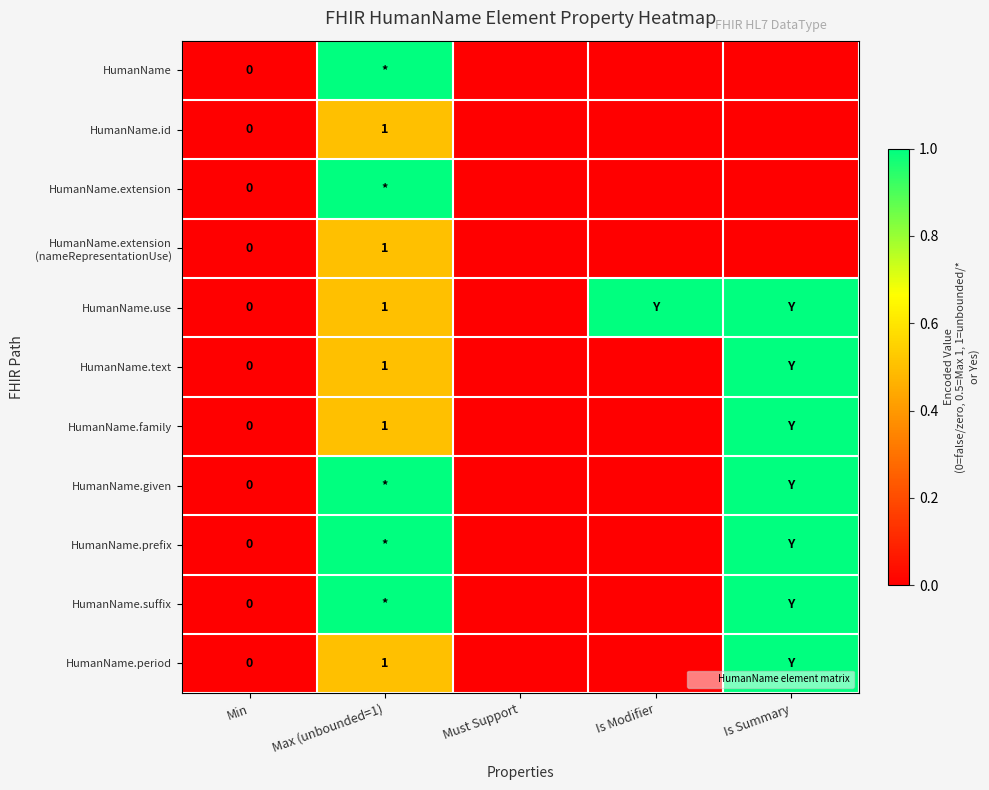

Between Min and Is Summary, which is larger?

Min